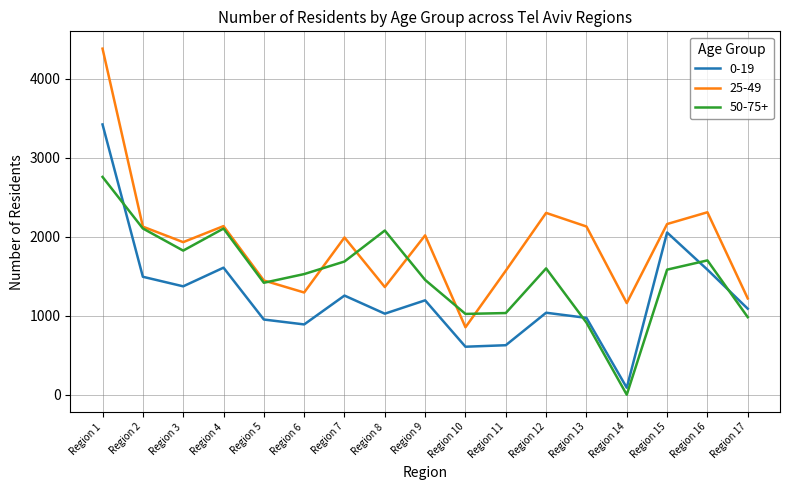

The value of 0-19 at Region 12 is 1037. True or false?

True